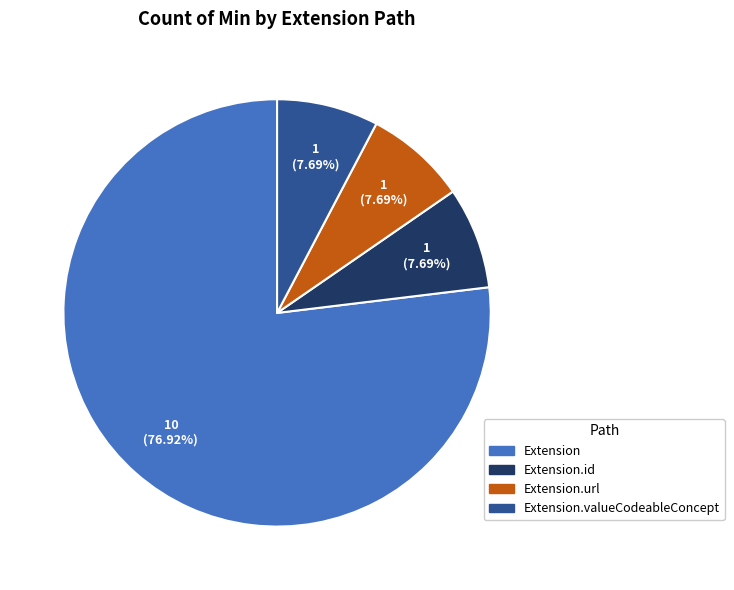

Does any single category account for the majority?

Yes